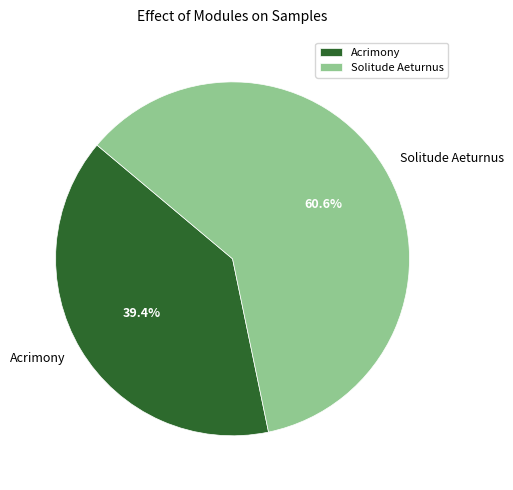

Combined, what portion of the pie is Solitude Aeturnus and Acrimony?

100.0%